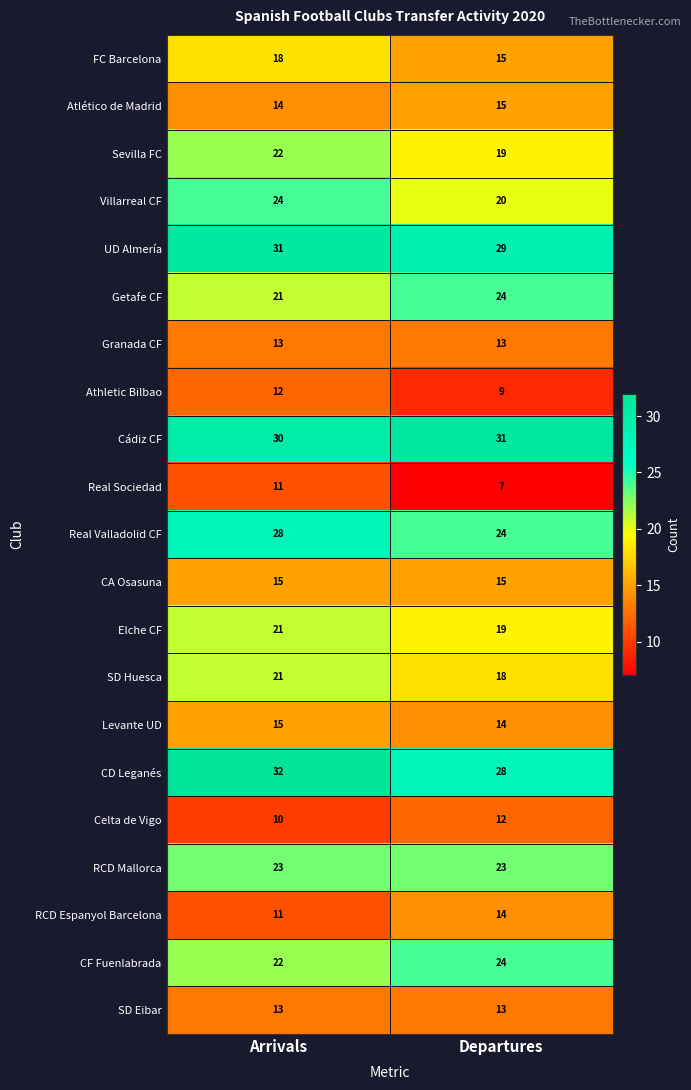

What is the spread (max minus min) of values at Arrivals?

22